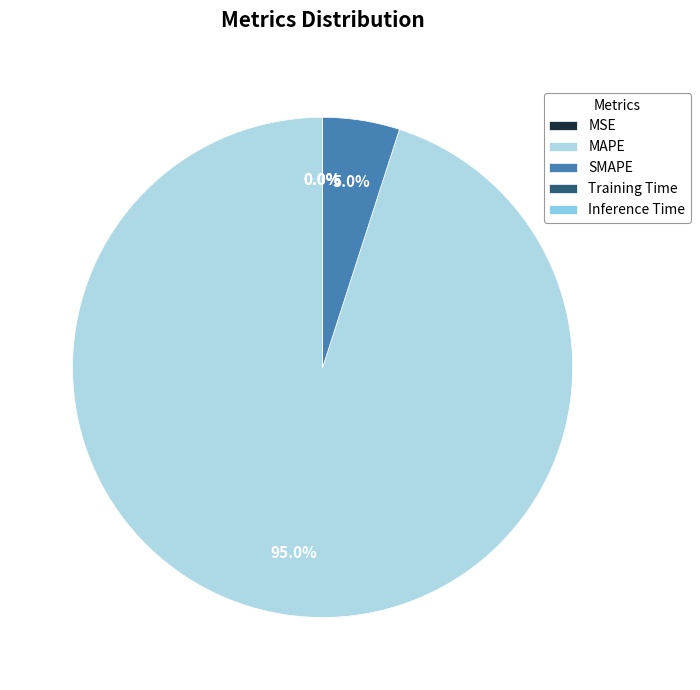

Count the number of slices in the pie.

5